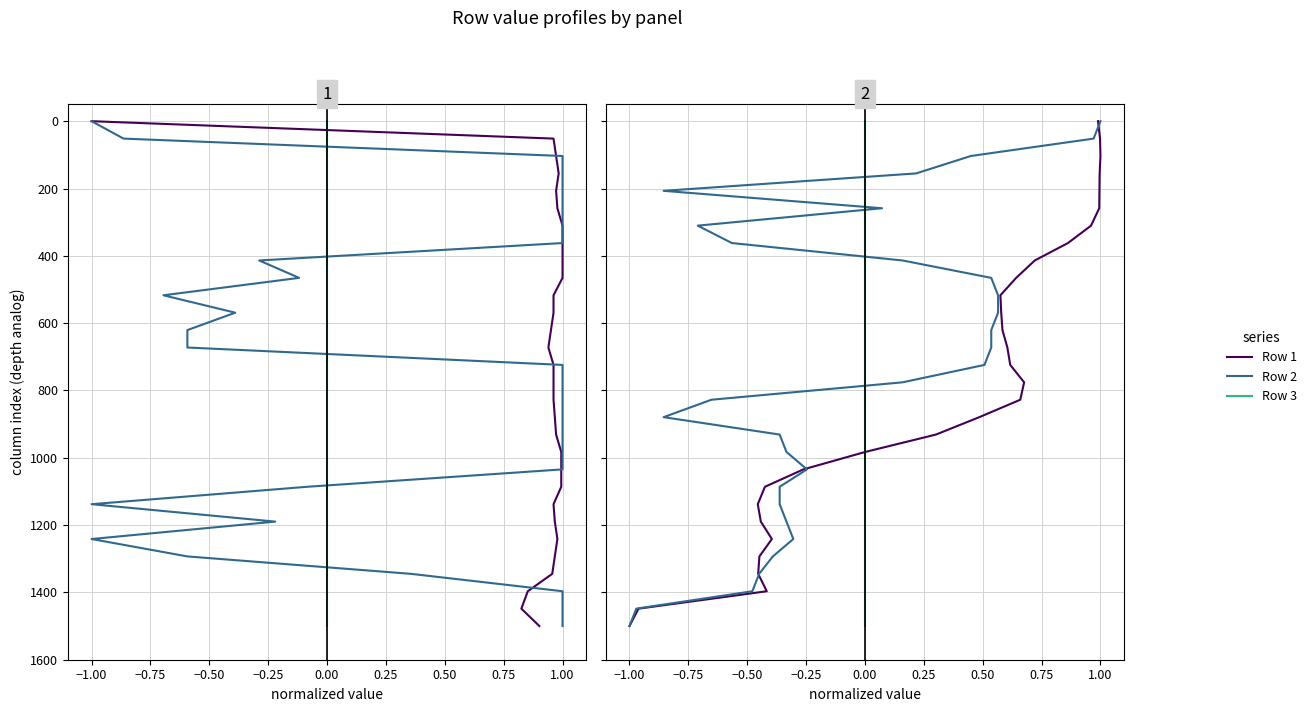

True or false: Row 2 has more than 1 points higher than both neighbors.

False